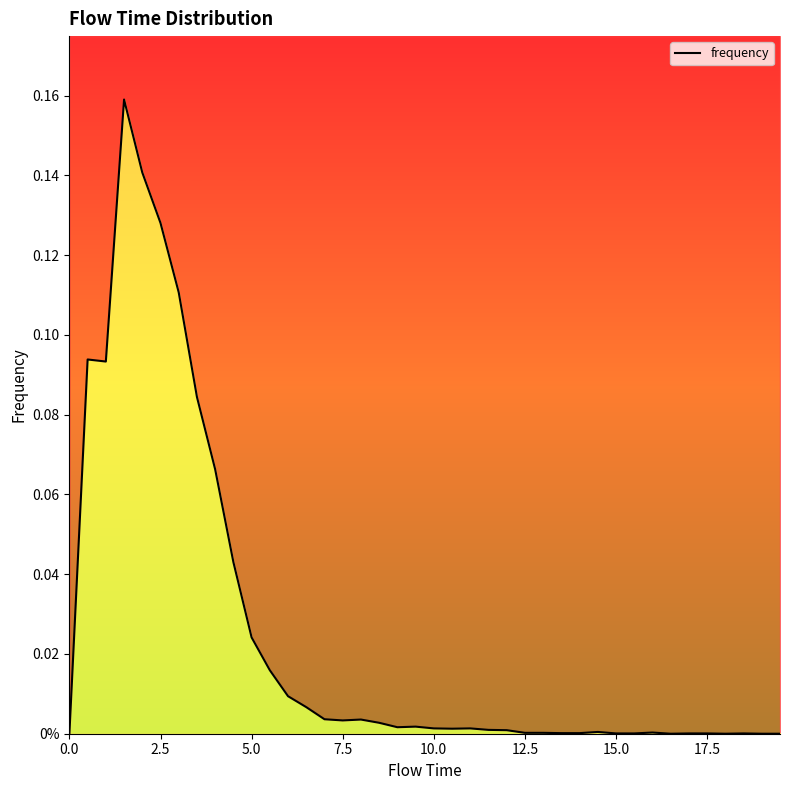

What is the sum of all values?

1.0